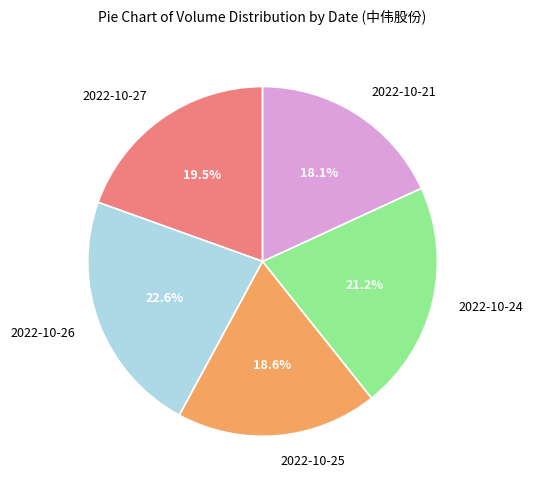

To the nearest percent, what is the average slice percentage?

20%